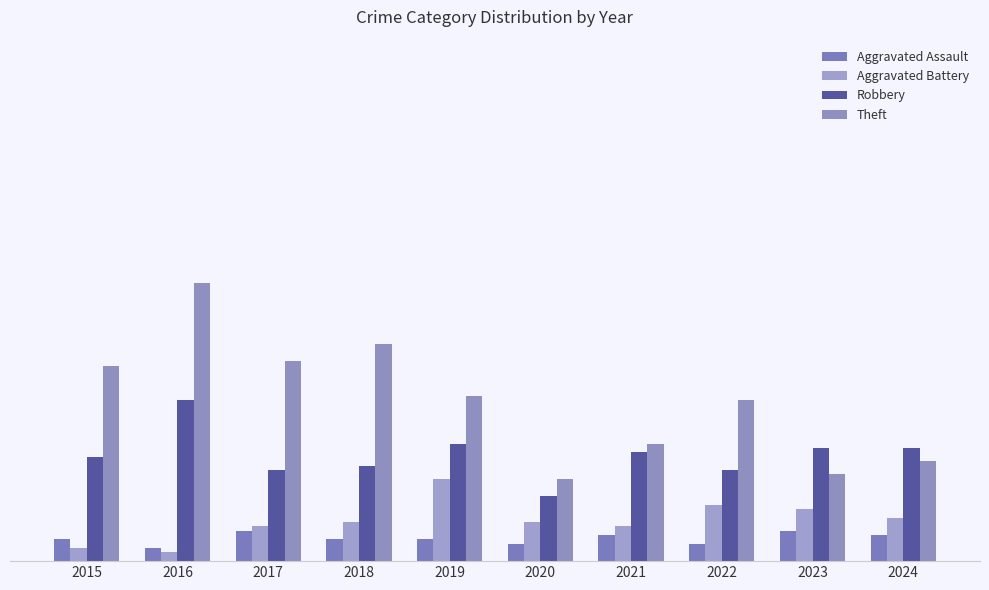

What is the difference between the second highest and second lowest values in the Aggravated Battery series?

10